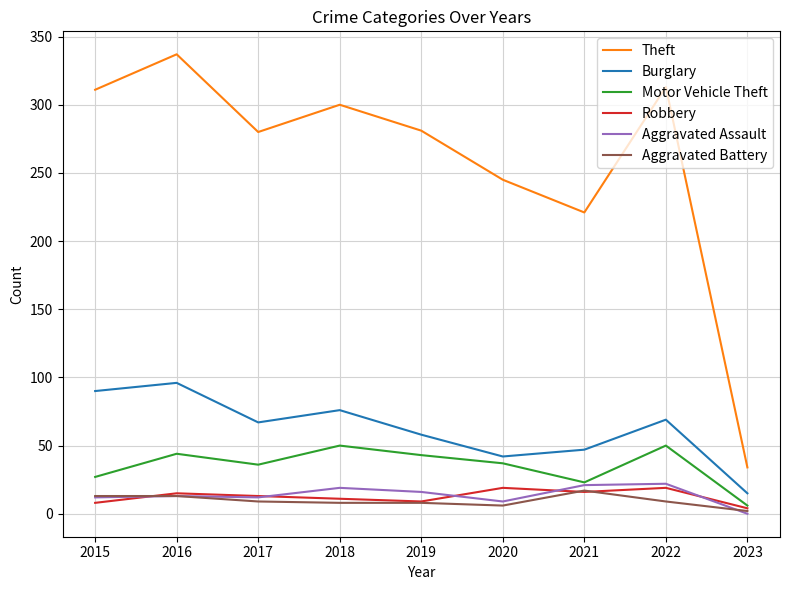

How many values in the Robbery series are below 13?

4